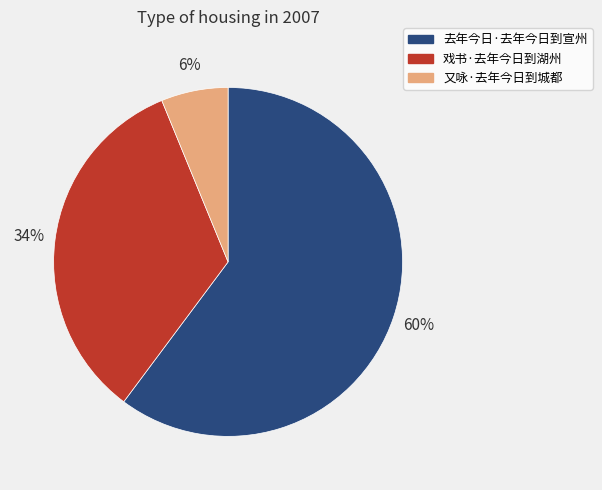

Do 戏书·去年今日到湖州 and 去年今日·去年今日到宣州 together represent more than half of the pie?

Yes